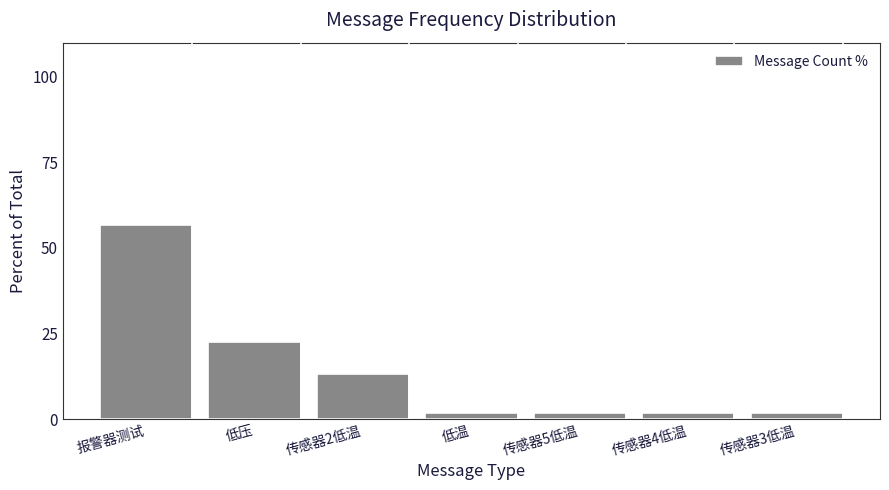

What is the label of the 7th bar from the left?

传感器3低温